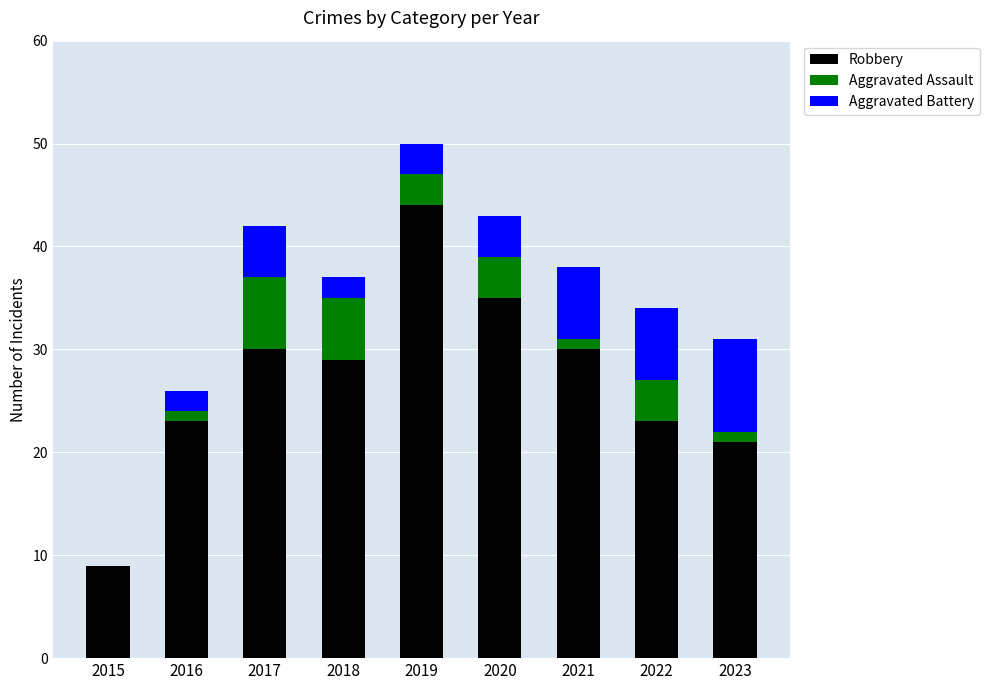

How many categories are shown in the chart?

9